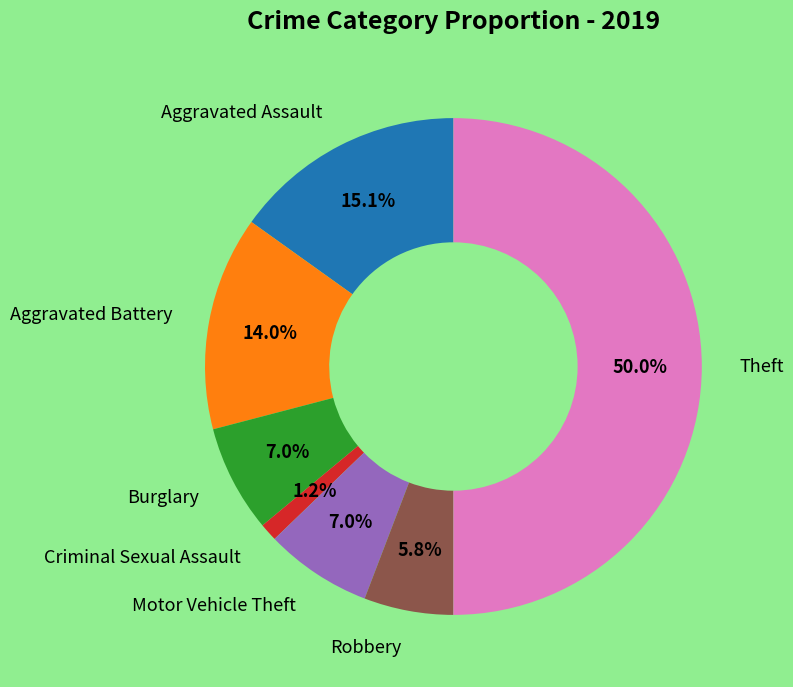

Rank the categories by value from lowest to highest.

Criminal Sexual Assault, Robbery, Burglary, Motor Vehicle Theft, Aggravated Battery, Aggravated Assault, Theft